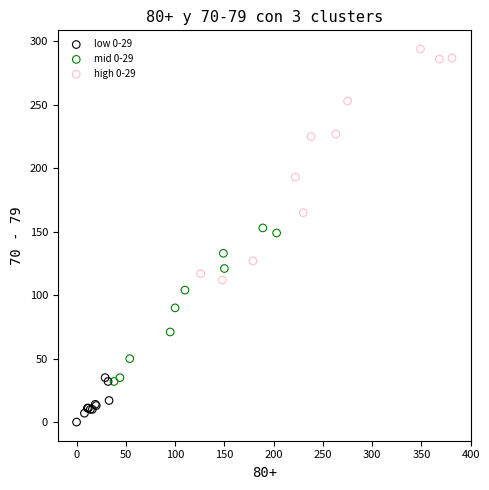

Which series reaches the maximum Y coordinate?

high 0-29